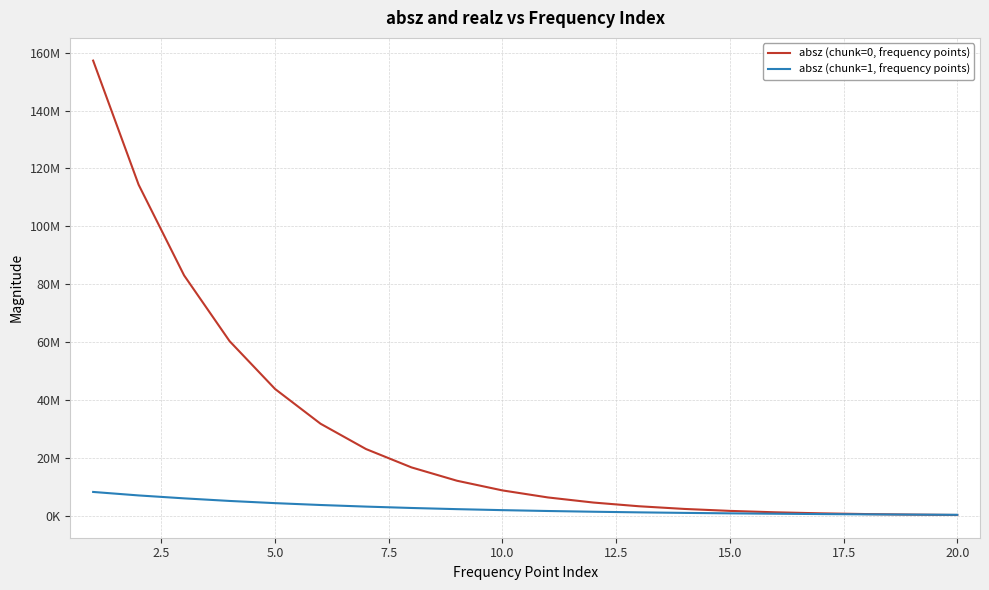

What is the value of the absz (chunk=0, frequency points) point at the 18th from the left?

675850